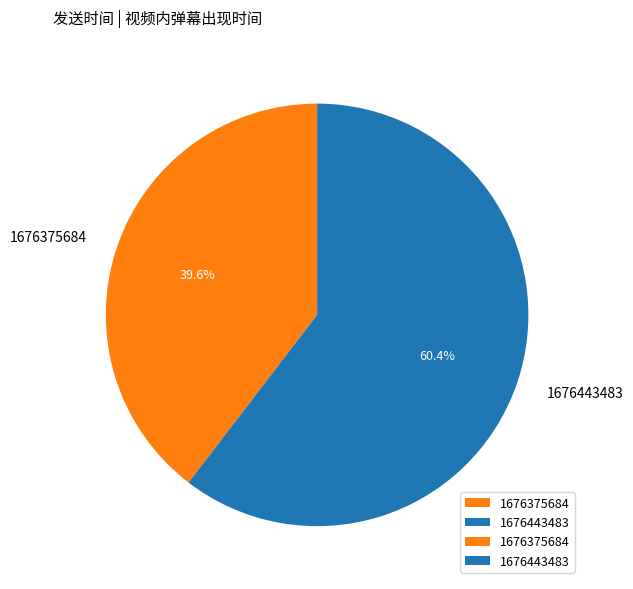

Rank the categories by value from lowest to highest.

1676375684, 1676443483